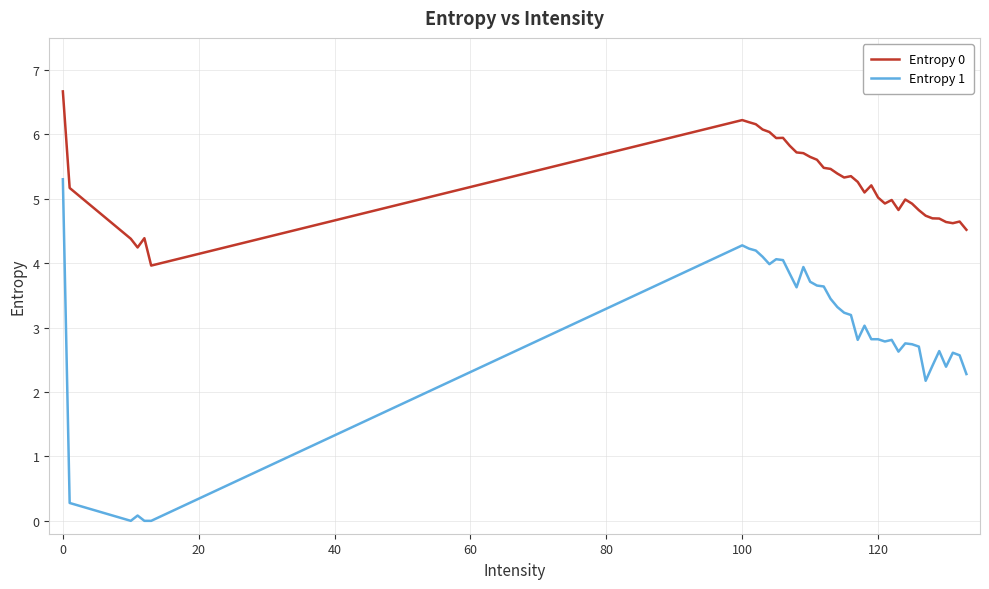

List the series in order of their peak value, lowest first.

Entropy 1, Entropy 0